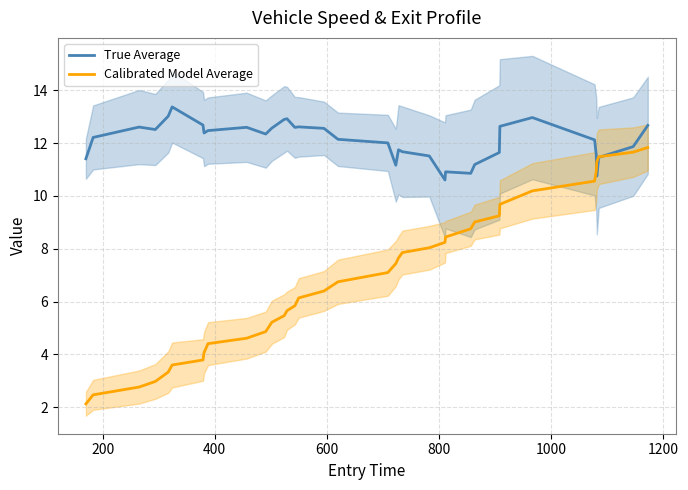

What is the highest value of the True Average series?

13.4